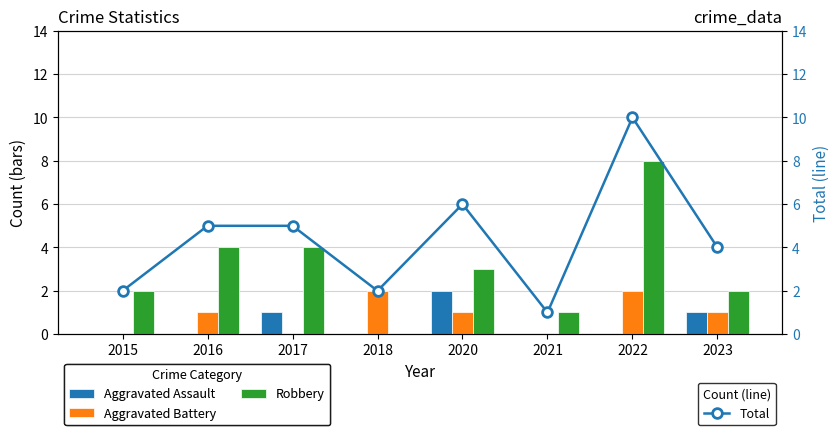

What is the approximate value of Robbery at 2016?

4